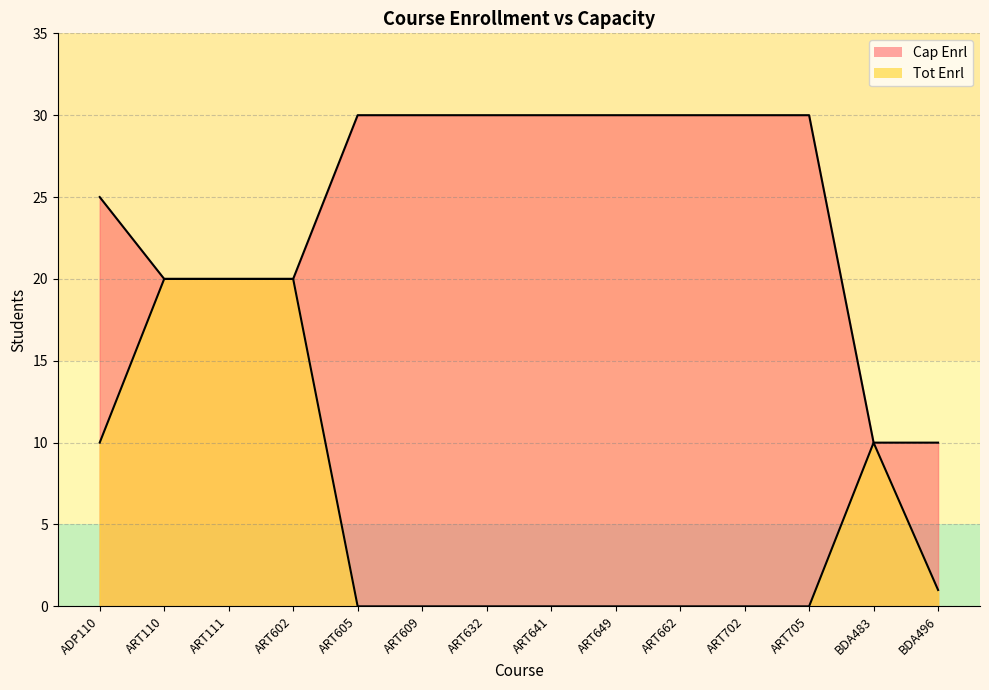

List the labels in order of Cap Enrl value, smallest first.

BDA483, BDA496, ART110, ART111, ART602, ADP110, ART605, ART609, ART632, ART641, ART649, ART662, ART702, ART705